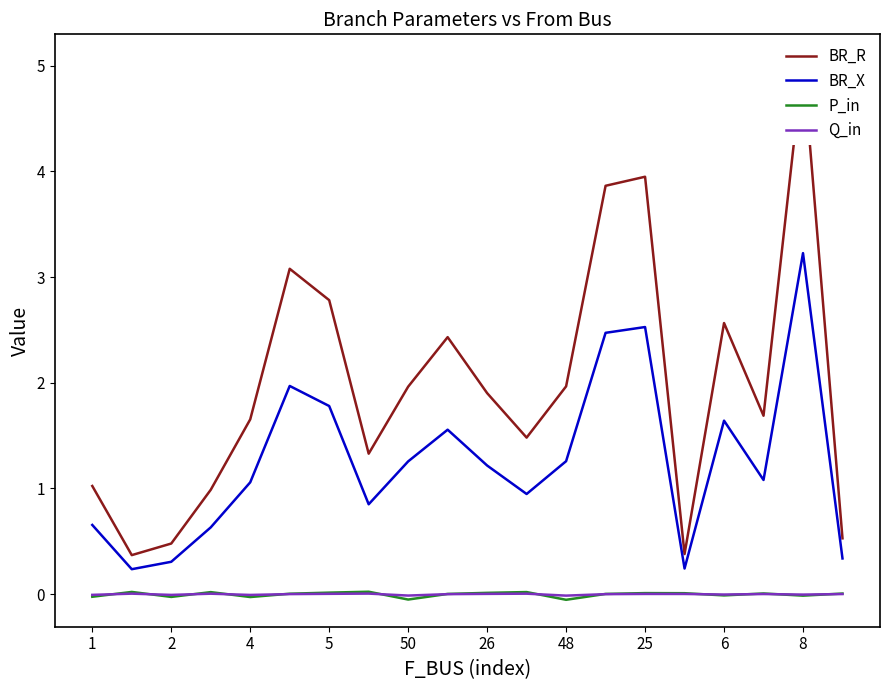

The P_in series shows -0.0 at 4. True or false?

True